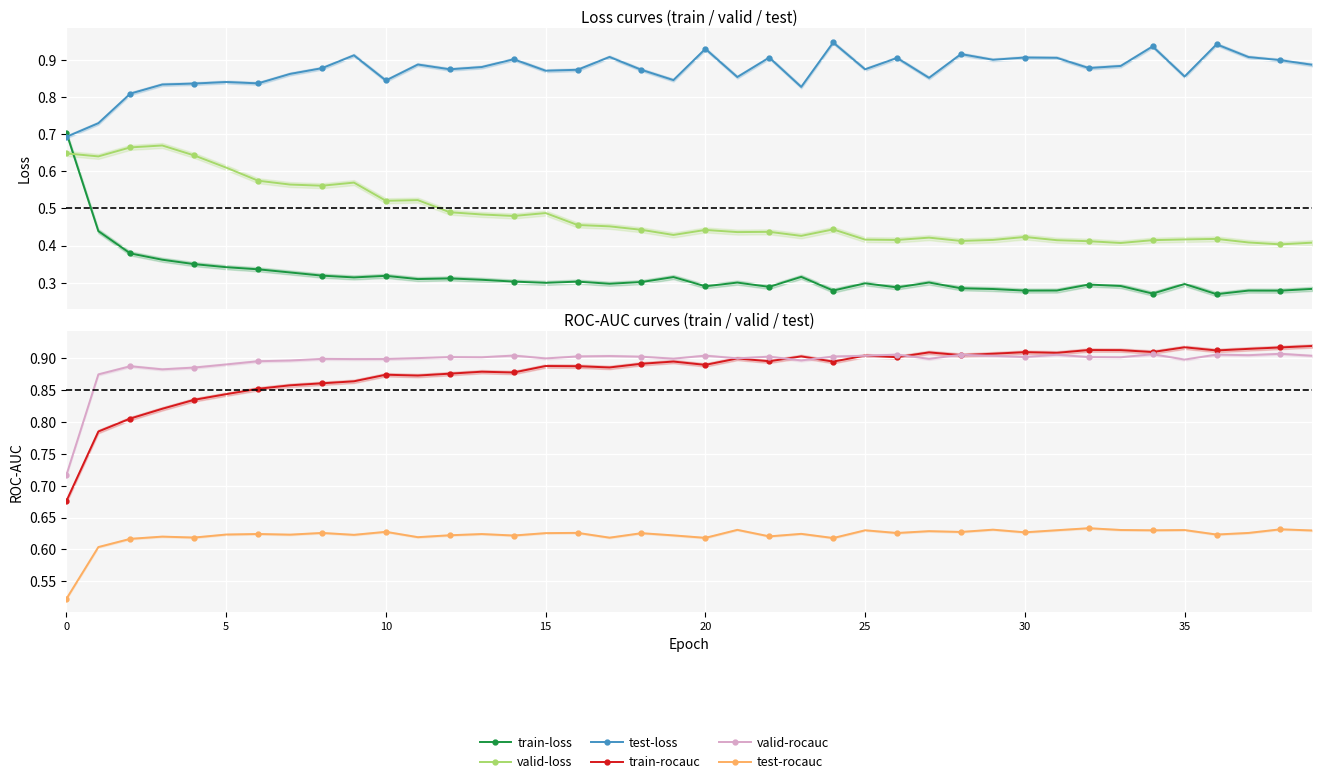

What is the sum of all valid-rocauc values?

35.8